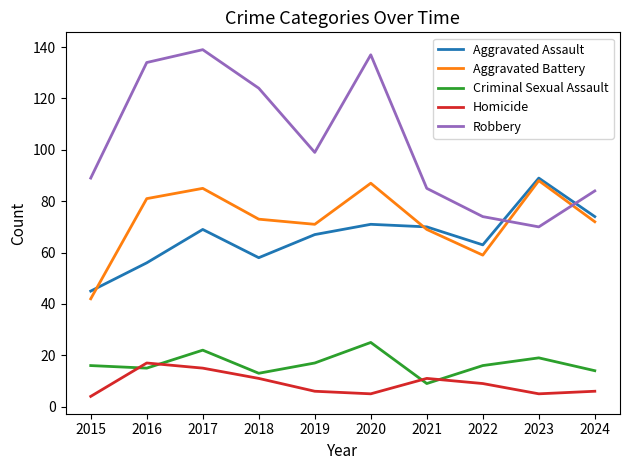

How many values in the Robbery series are below 99?

5